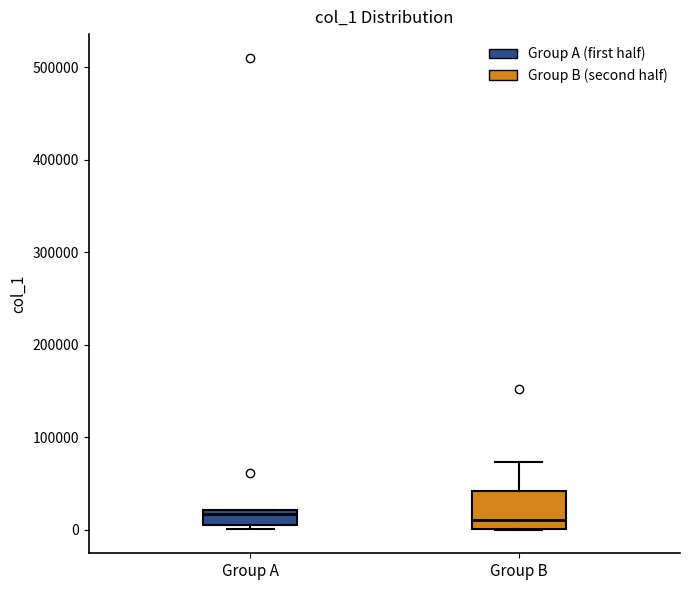

Reading left to right, transcribe this box plot: for each box, give where its median line is, the range the box spans, and where its two whiskers end, as read against the y-axis. The values are not printed on the chart, so give them approximately, as read against the axis.

Group A: median 20000 (just below the box's upper edge), box 10000 to 20000, whiskers 0 to 20000
Group B: median 10000, box 0 to 40000, whiskers 0 to 70000